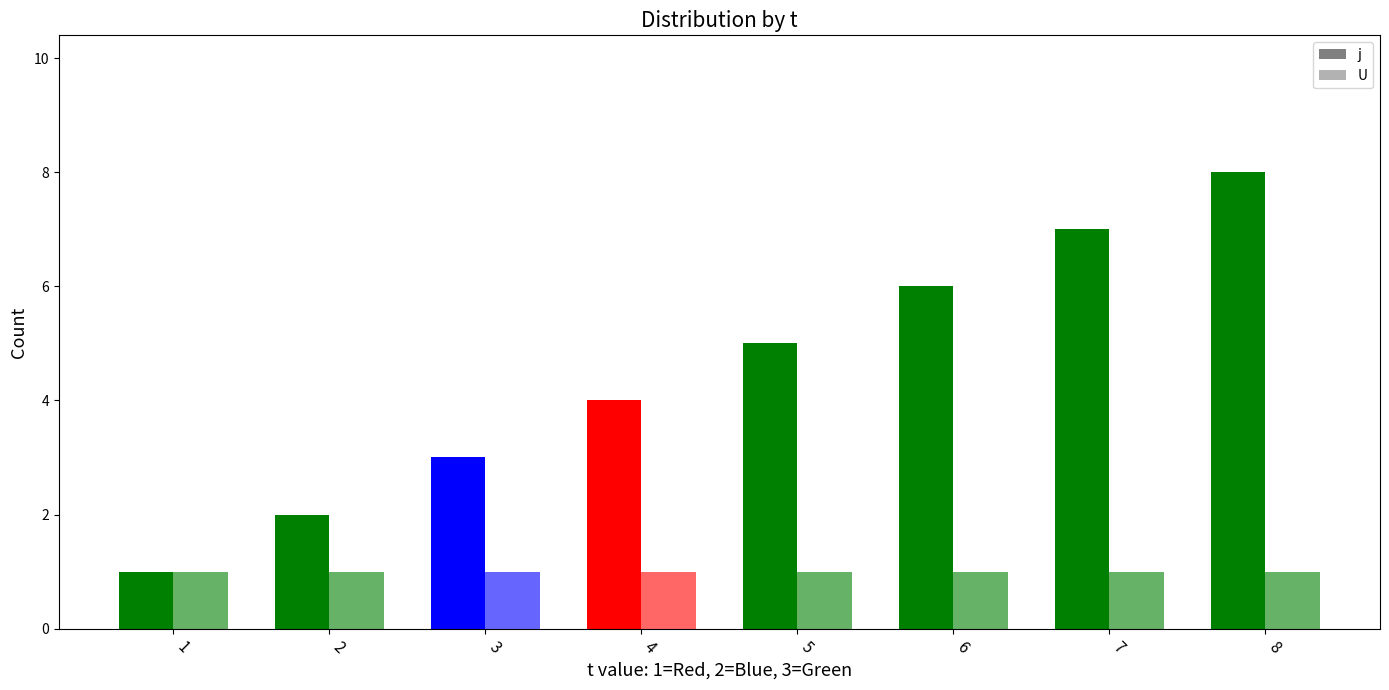

List the labels in order of U value, smallest first.

1, 2, 3, 4, 5, 6, 7, 8